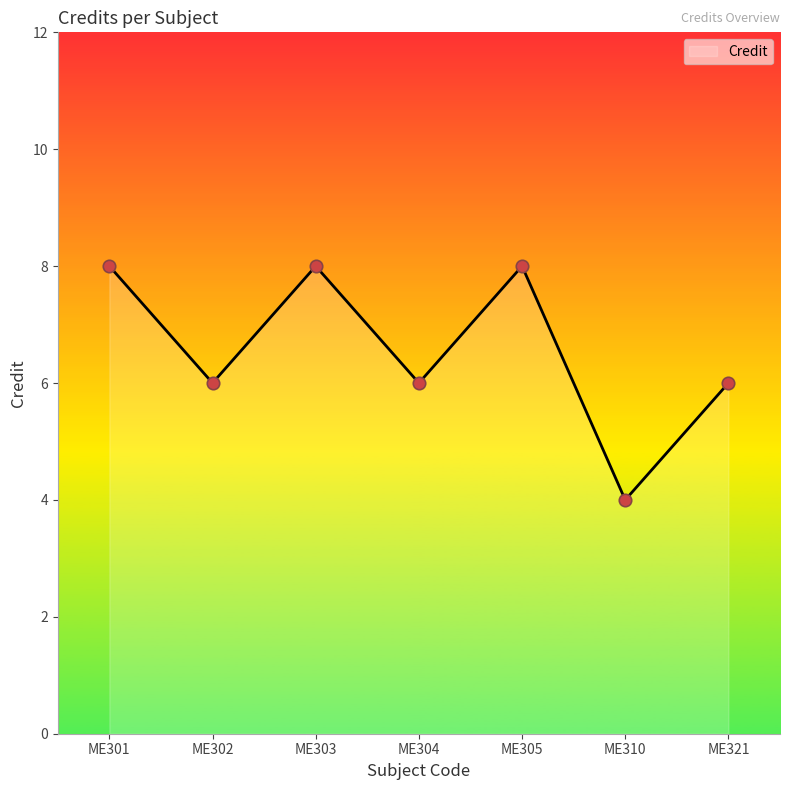

What is the ratio of the value at ME305 to the value at ME310?

2.0